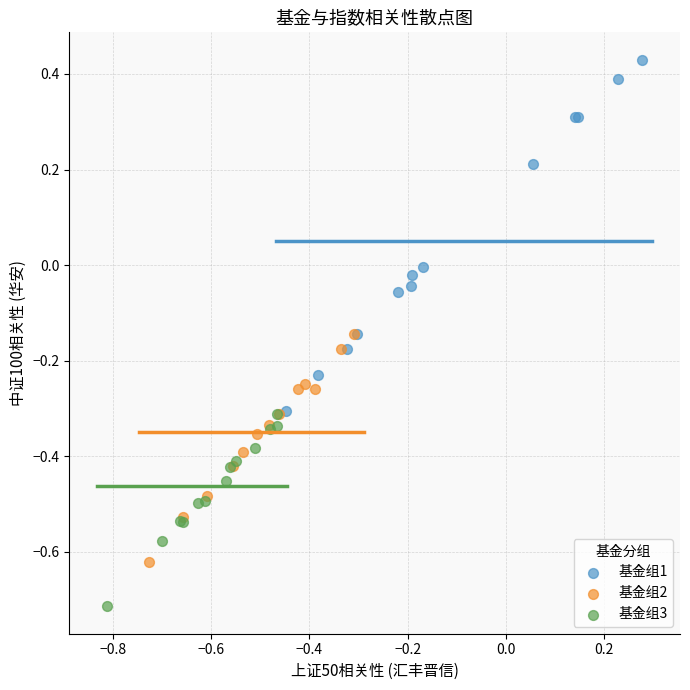

Which series reaches the minimum Y coordinate?

基金组3